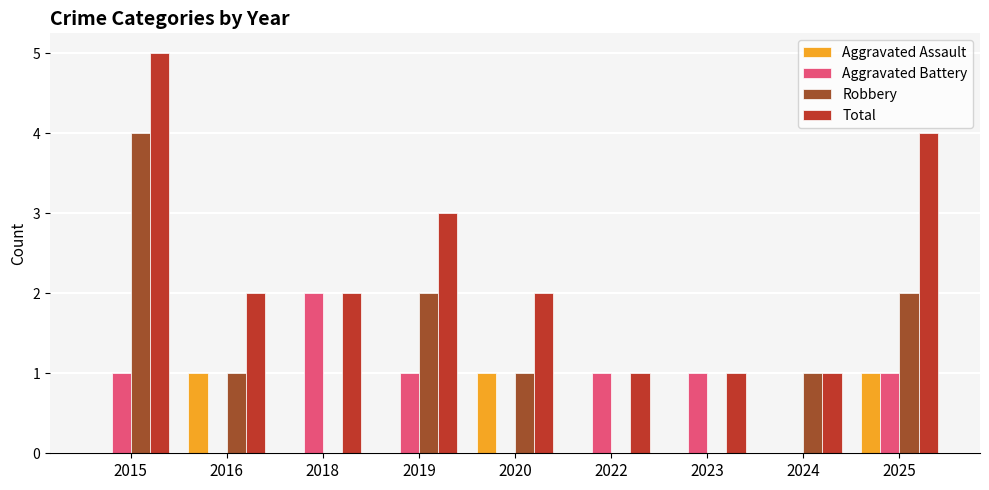

What is the sum of all Aggravated Assault values?

3